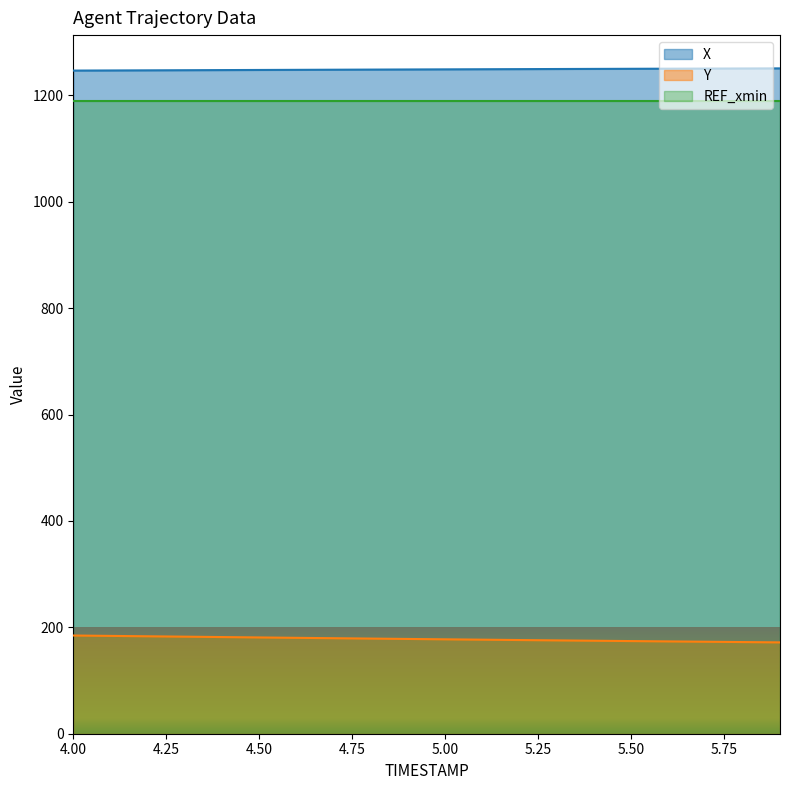

What is the spread (max minus min) of values at 5.4?

1074.9